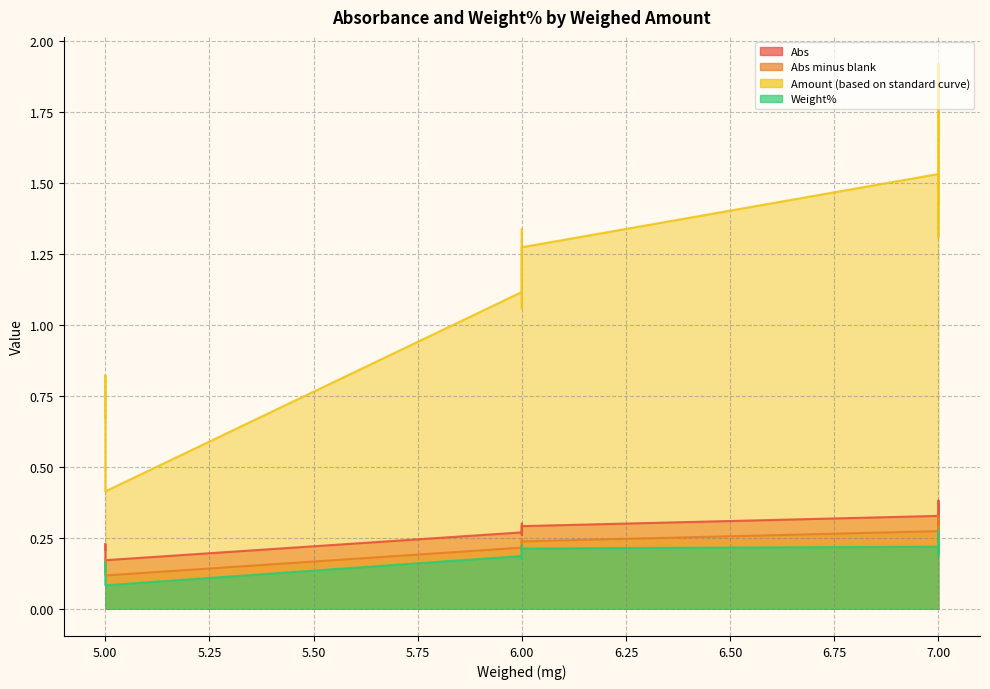

How many interior local peaks does the Weight% series have?

3